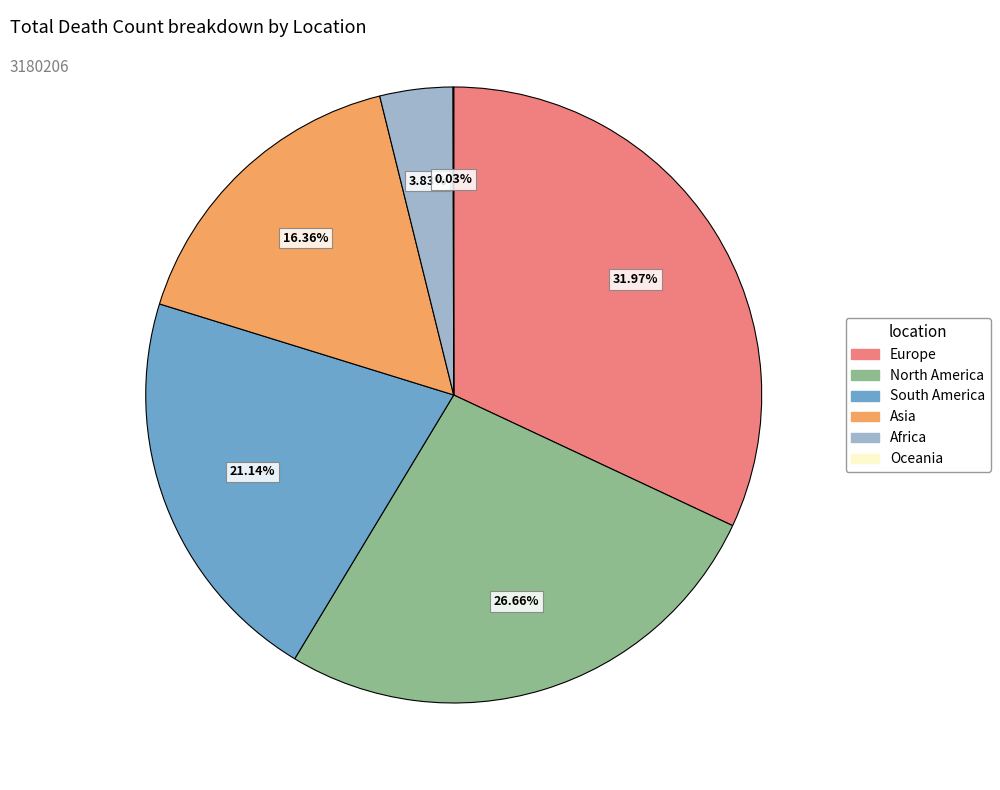

What is the largest slice in the pie chart?

Europe